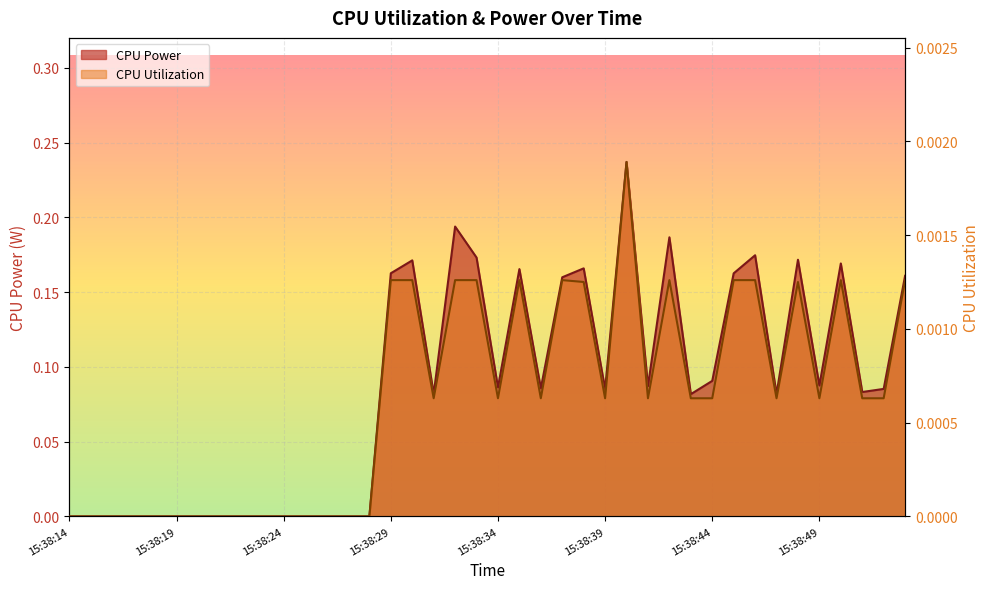

Rank the series by their average value, from highest to lowest.

CPU Power, CPU Utilization